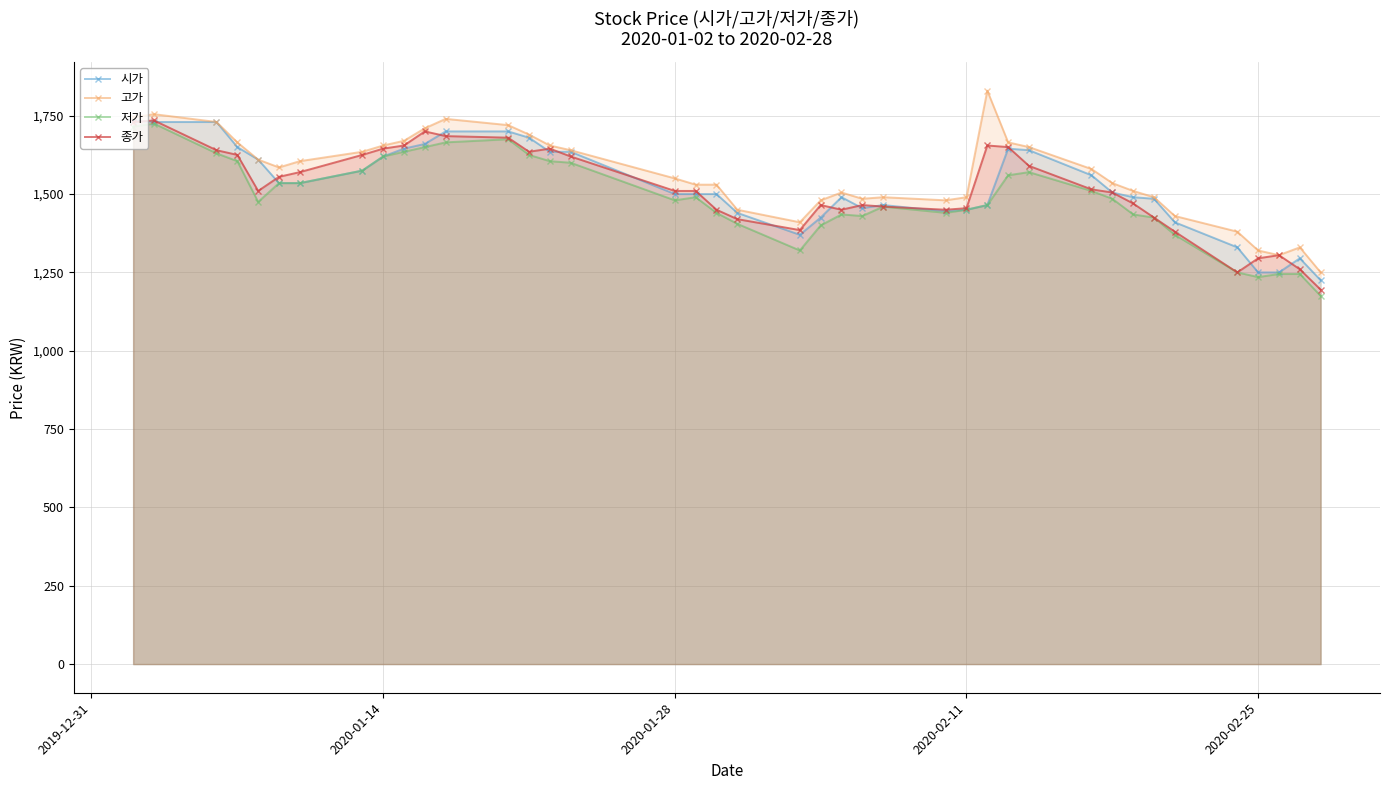

True or false: 고가 has more than 0 points higher than both neighbors.

True